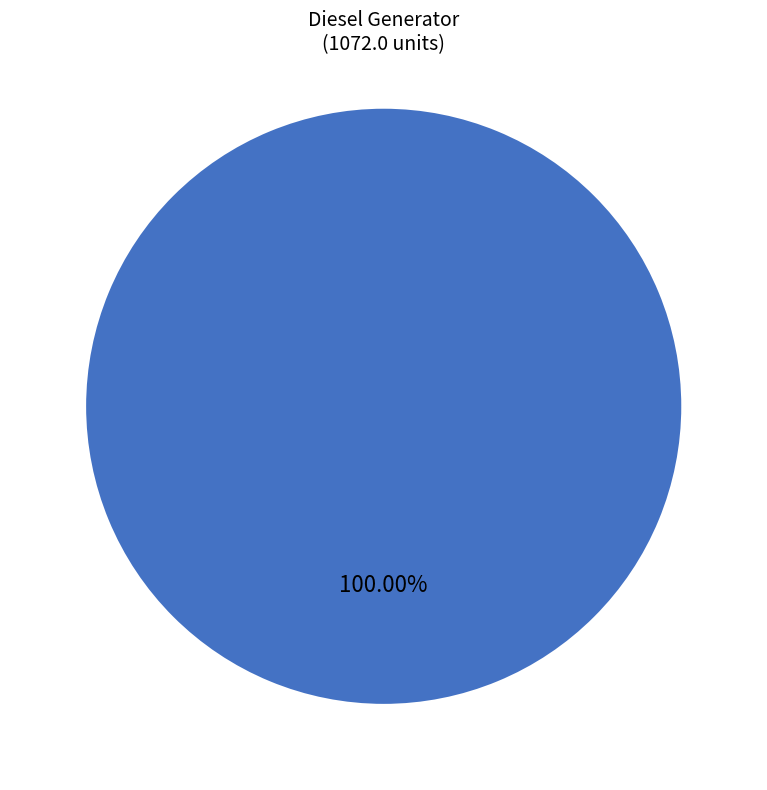

Rank the categories by value from lowest to highest.

Diesel Generator